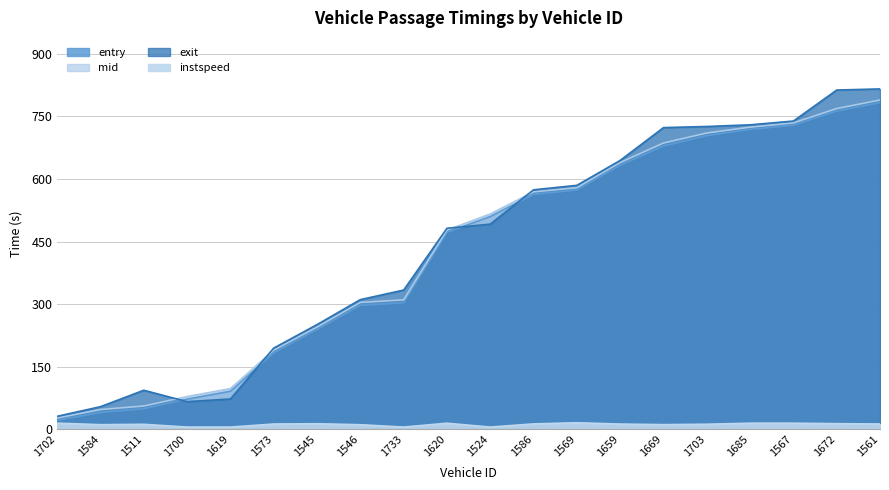

What is the label of the 5th point from the left?

1619